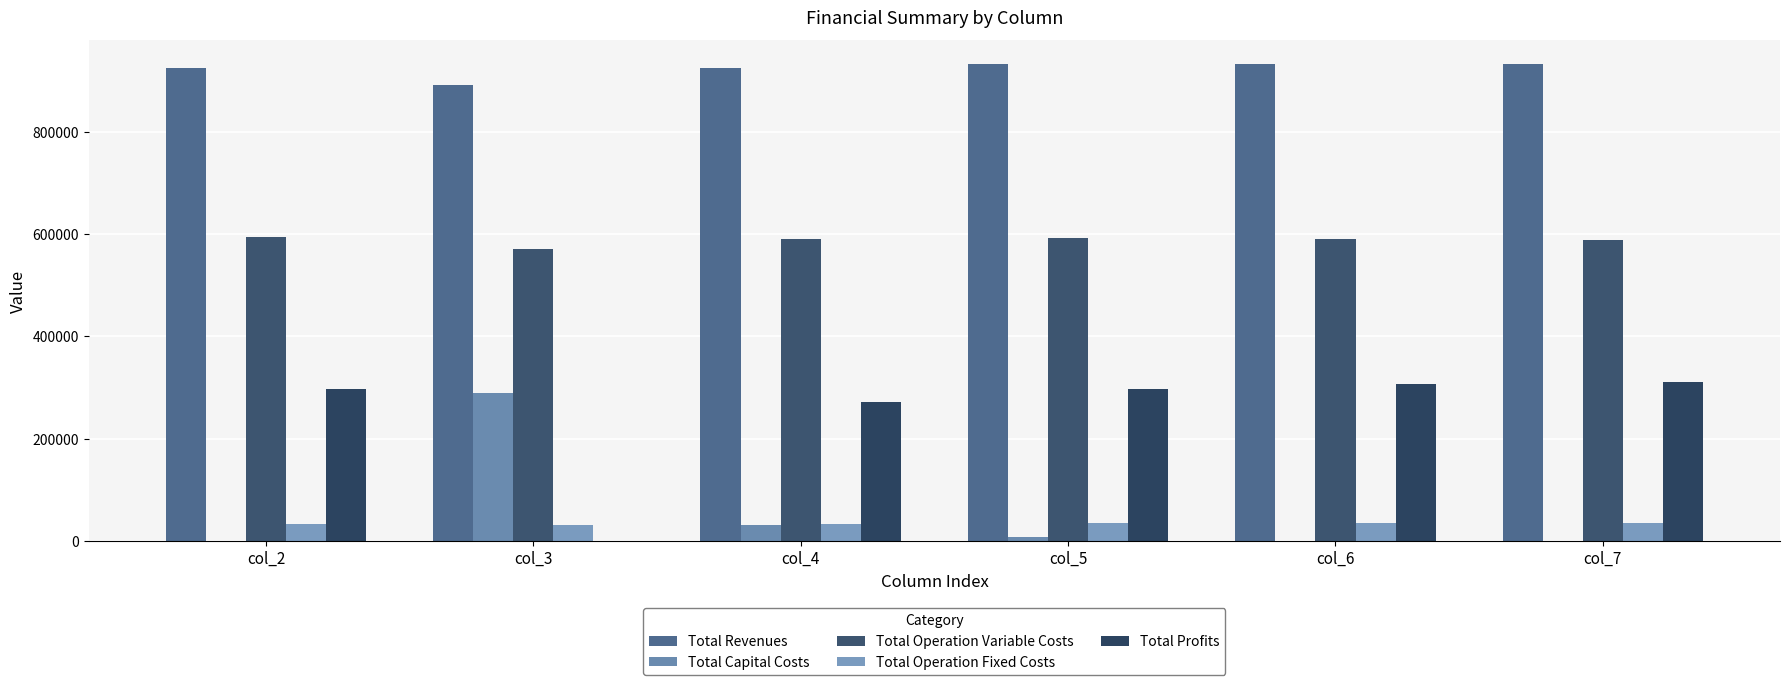

What is the sum of the Total Operation Variable Costs values at col_6 and col_7?

1178770.3